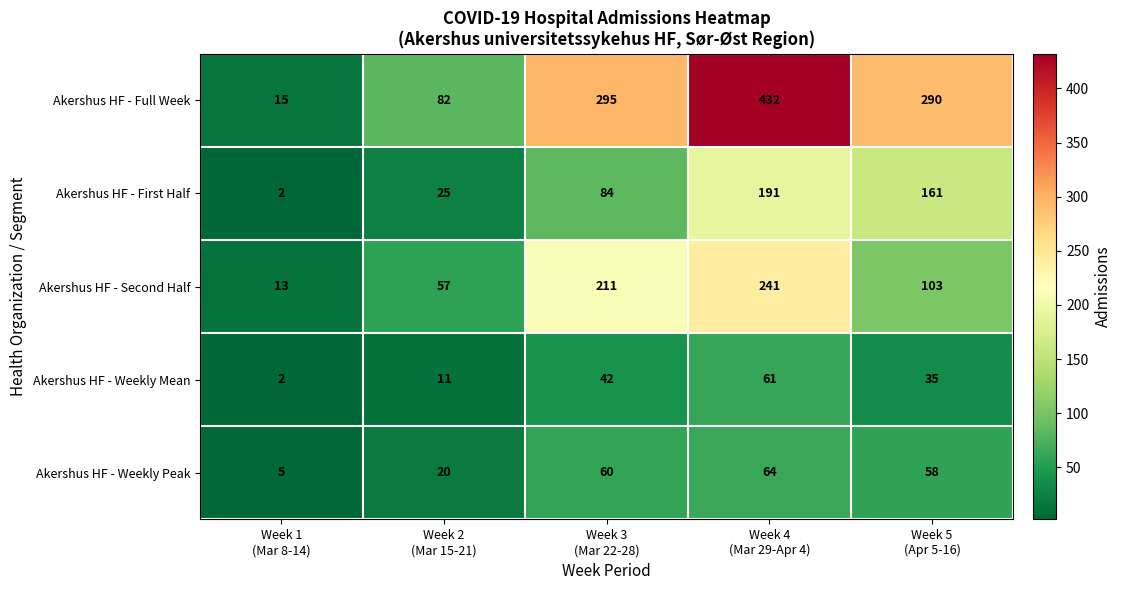

What is the average value of the Akershus HF - Second Half series?

125